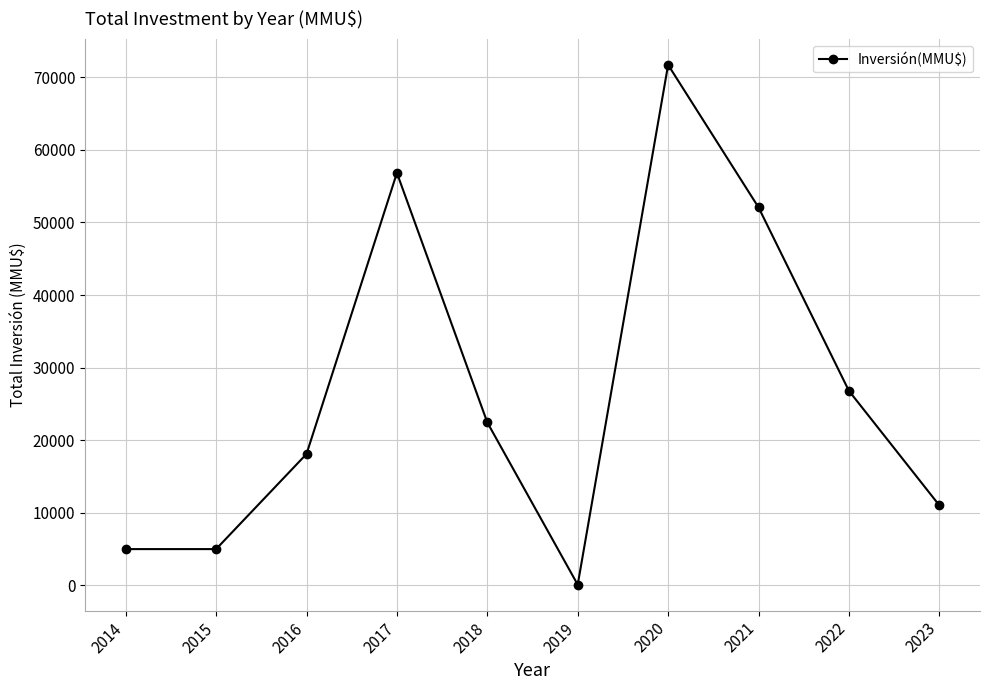

Where is the data nearest to the value 35900?

2022